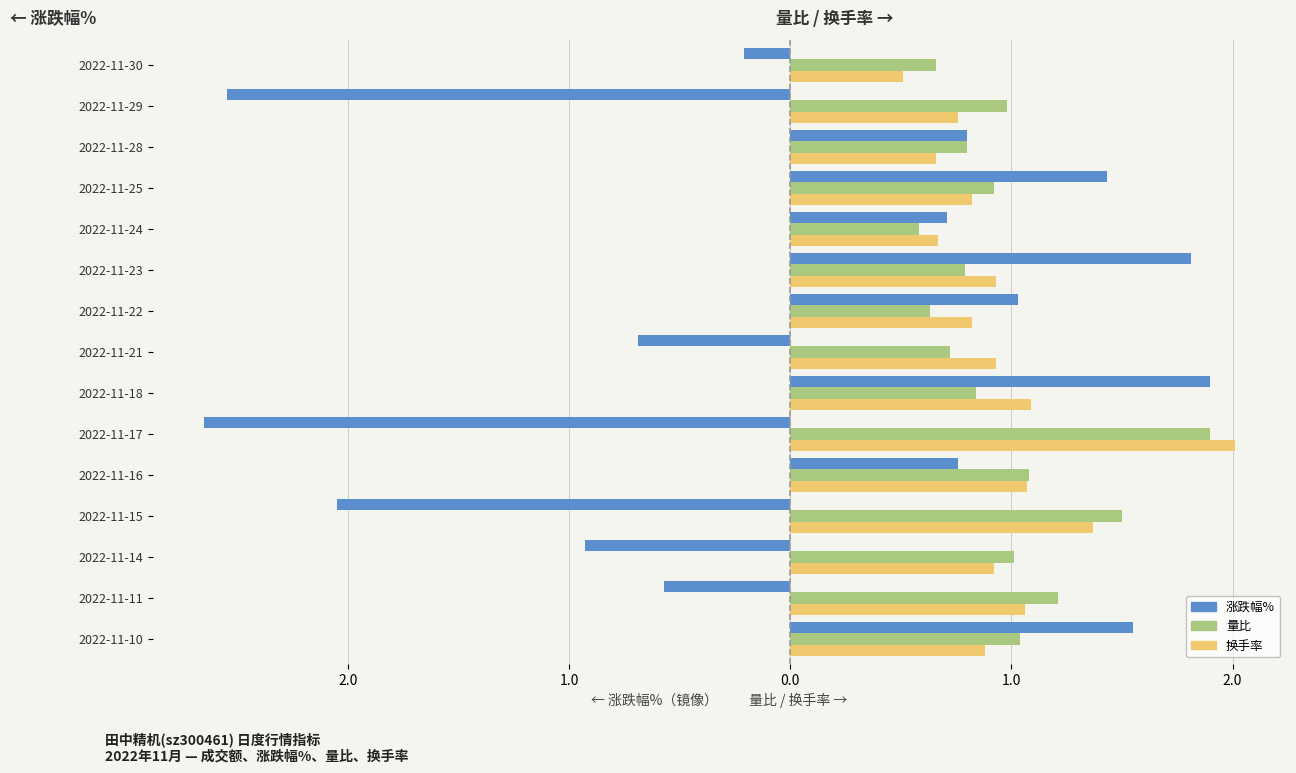

At how many categories does at least one series exceed -2?

15